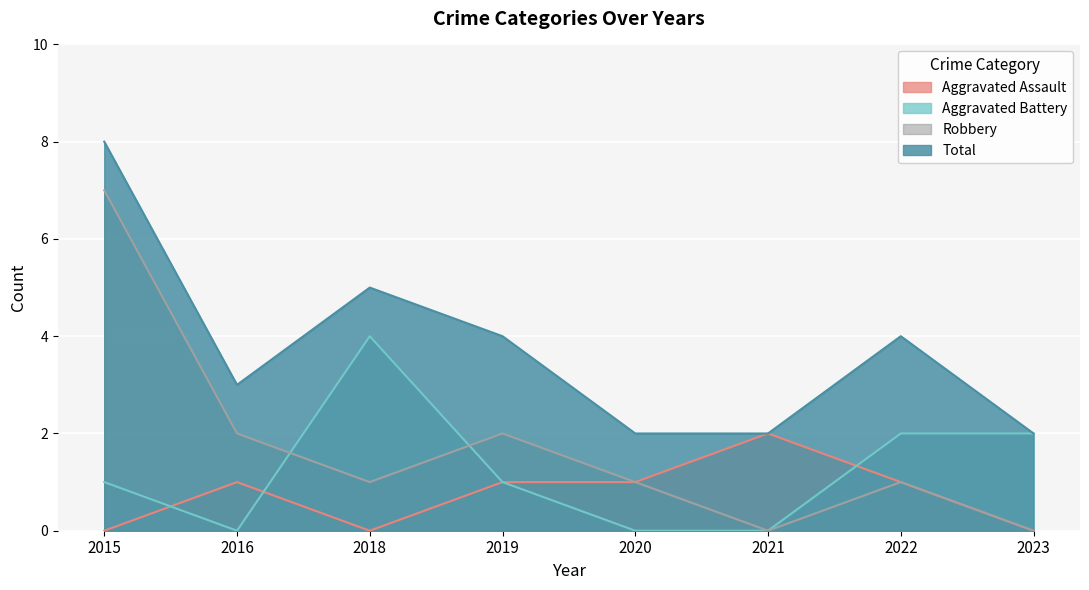

Count the number of data series in this chart.

4